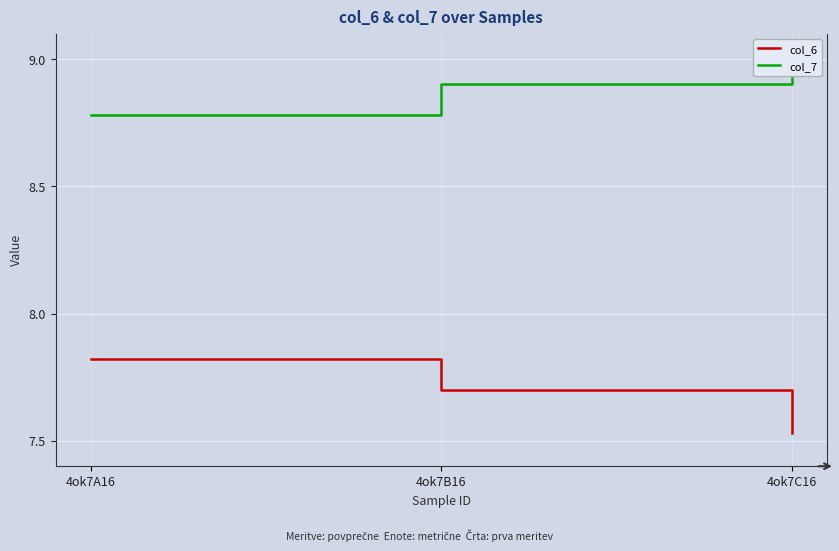

What is the difference between the col_7 values at 4ok7B16 and 4ok7A16?

0.1